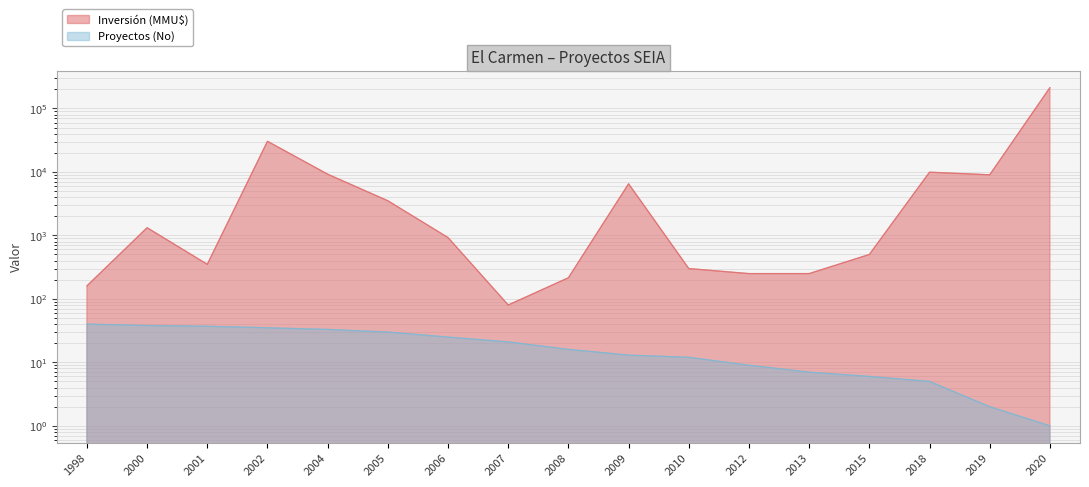

True or false: Inversión (MMU$) and Proyectos (No) cross at least once.

False